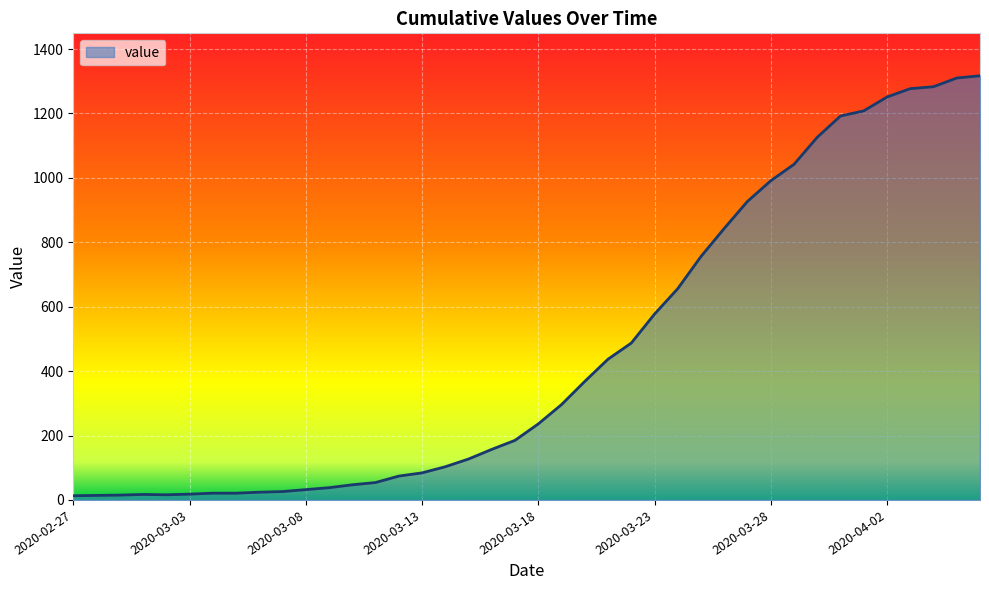

What is the greatest value displayed?

1317